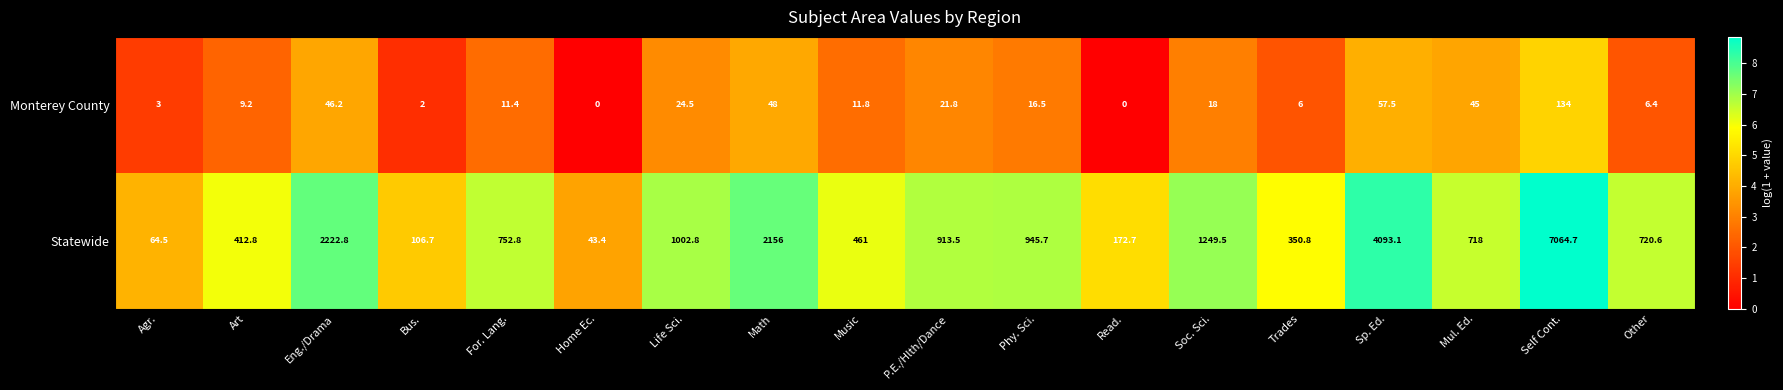

What is the average value of the Statewide series?

1302.9